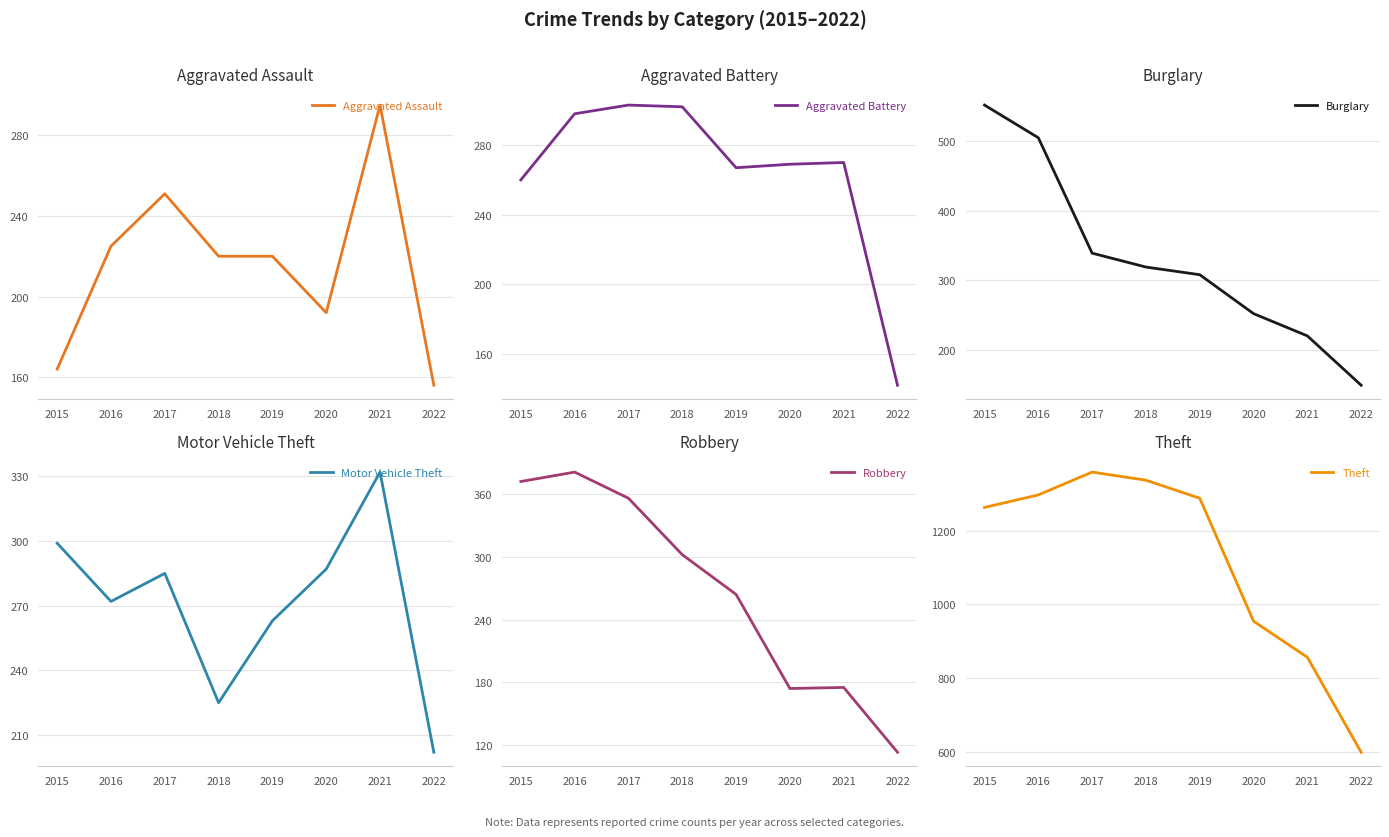

Between which two adjacent categories do Aggravated Assault and Aggravated Battery first intersect?

2020 and 2021